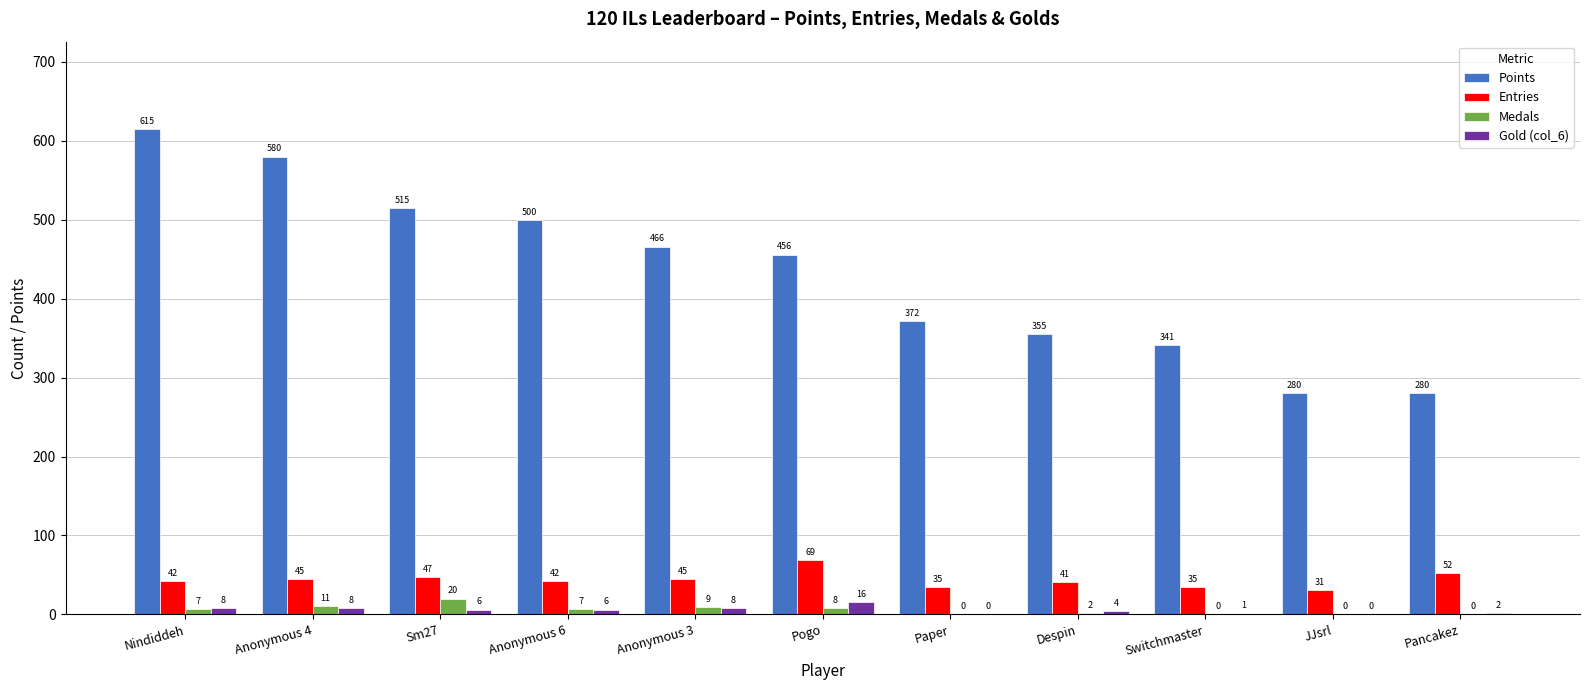

What is the total value across all series at Anonymous 3?

528